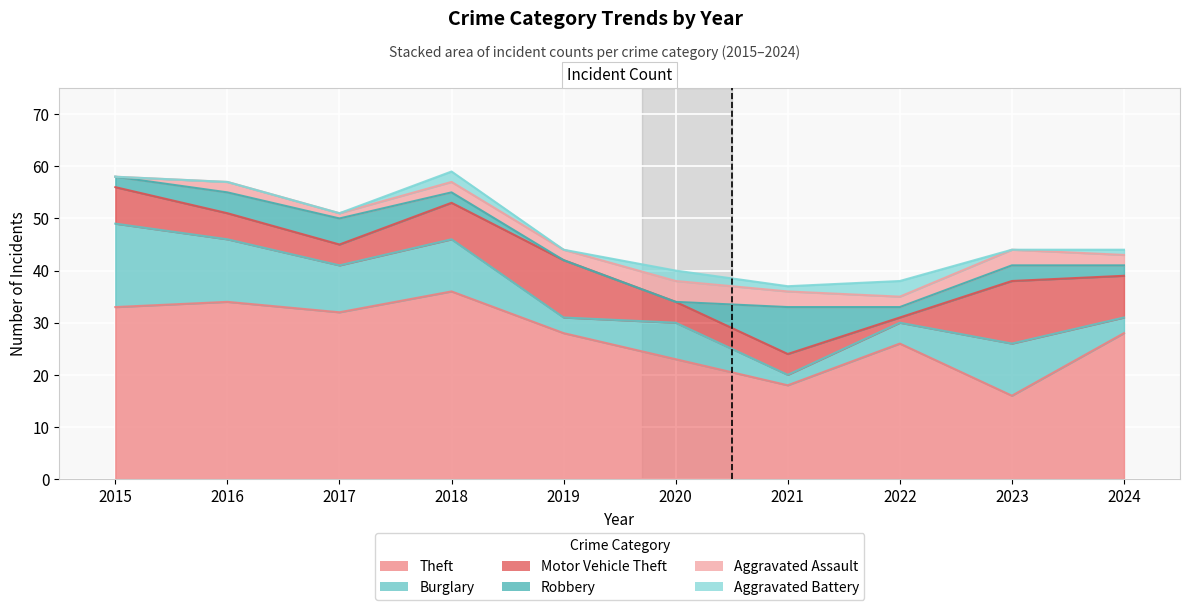

The value of Aggravated Assault at 2020 is 4. True or false?

True